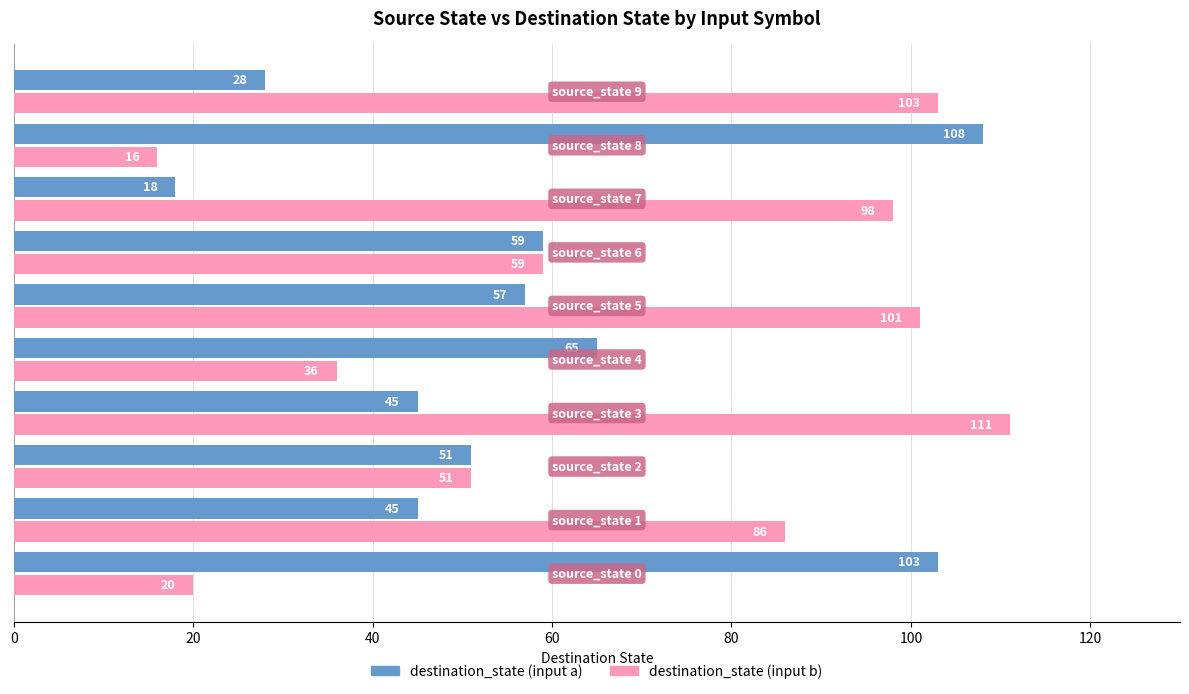

Which series has the widest spread of values?

destination_state (input b)